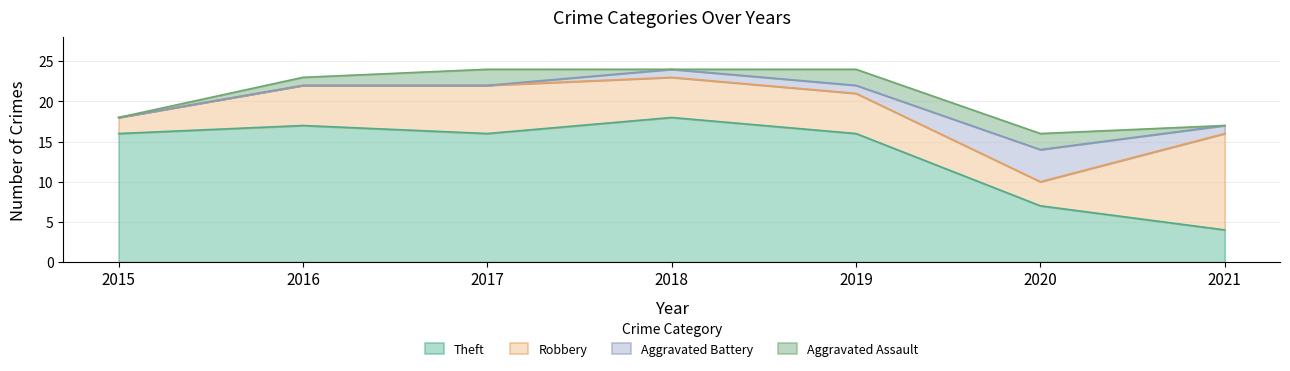

Count the Aggravated Assault values in the range 0 to 2.

7